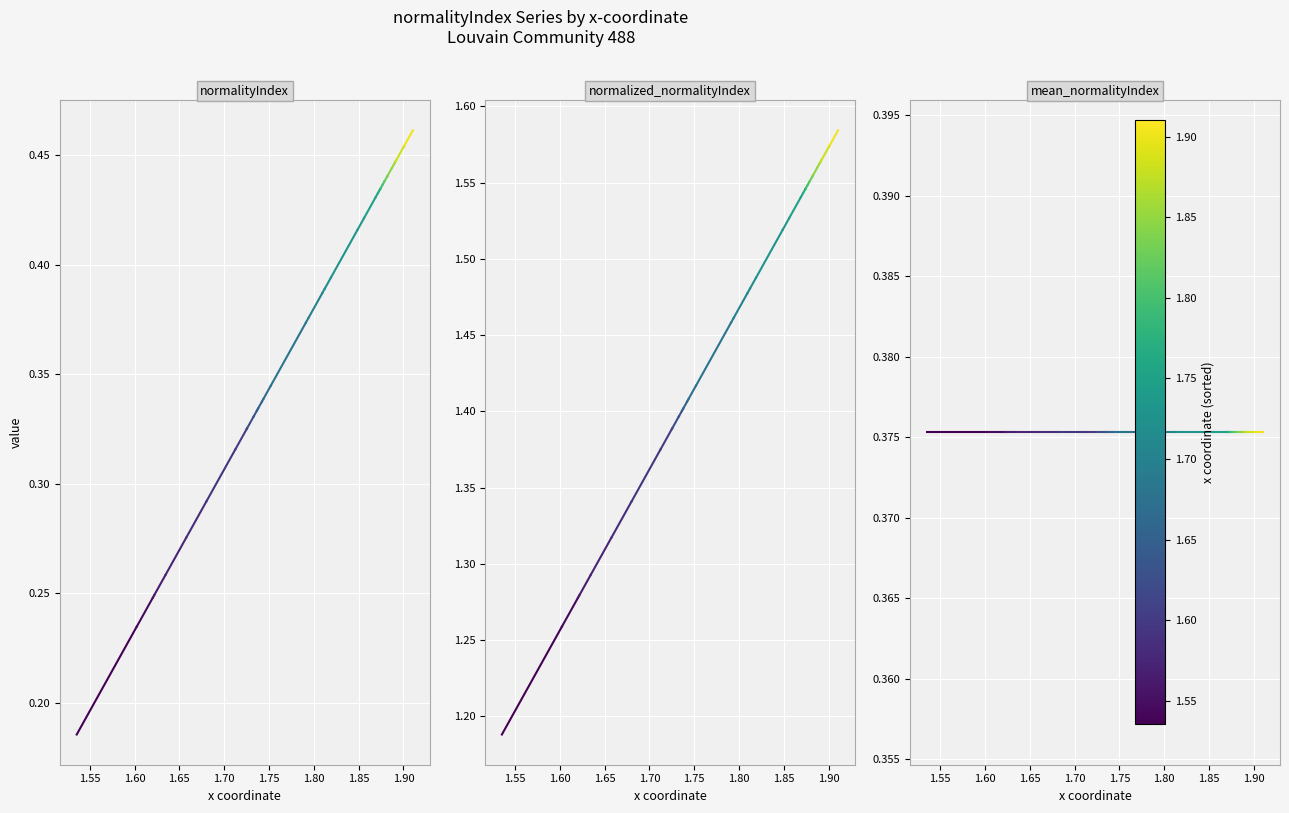

What is the value of the normalized_normalityIndex point at the 1st from the left?

1.2